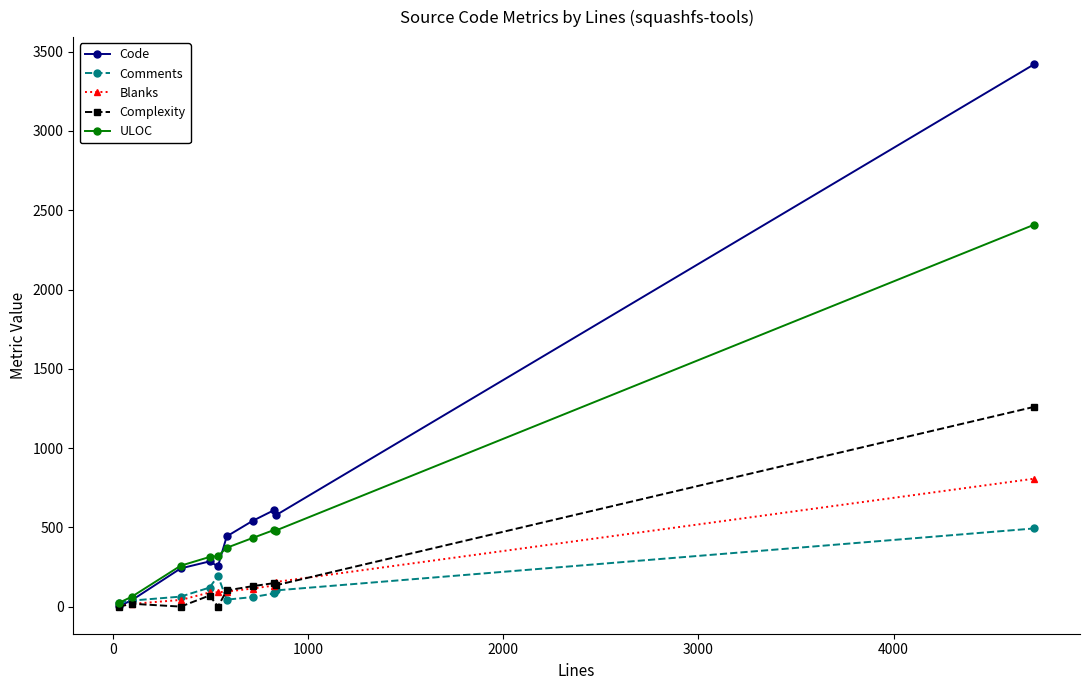

Which series has the largest range (max minus min)?

Code